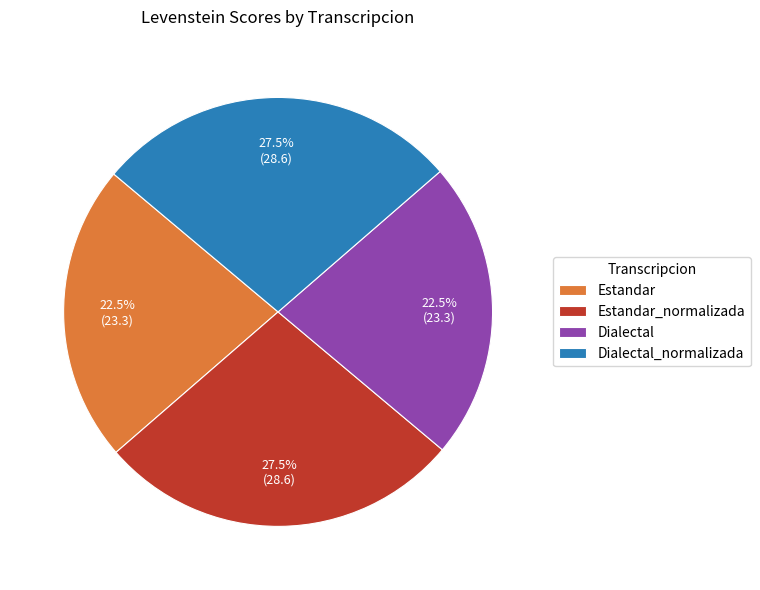

Between Dialectal_normalizada and Dialectal, which is larger?

Dialectal_normalizada